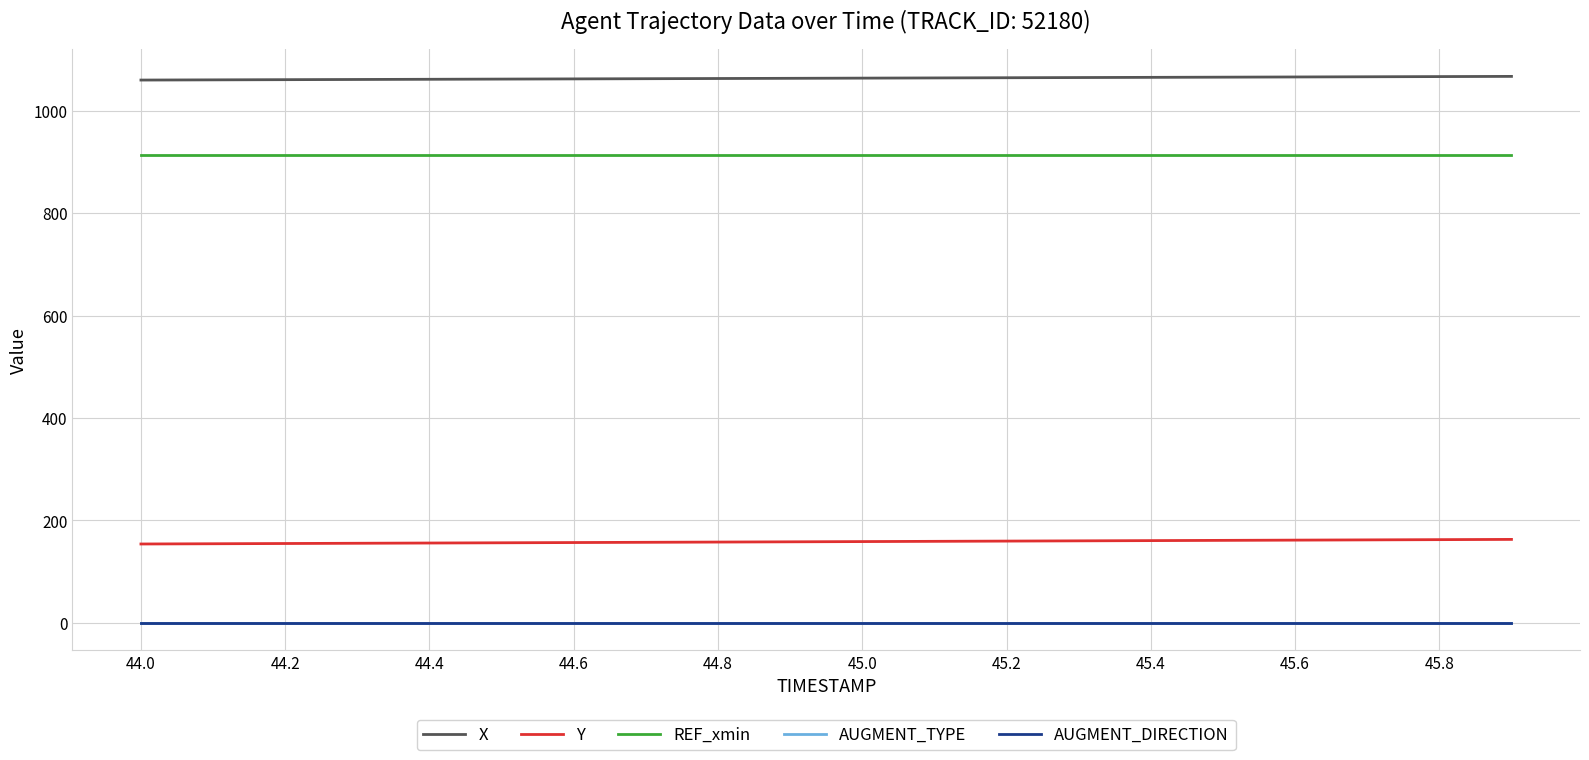

What is the label of the 13th point from the right?

45.4